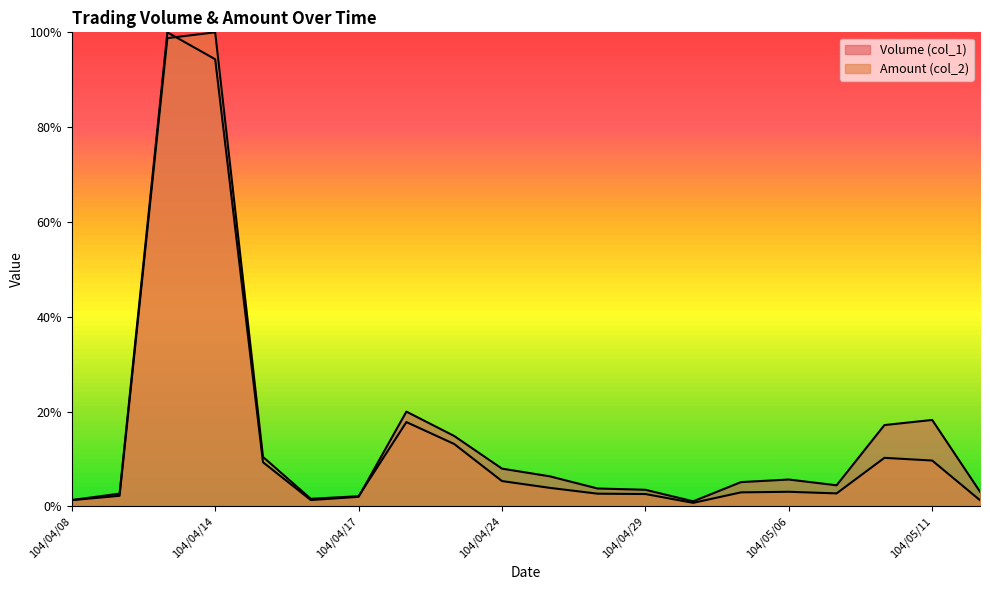

Where is Amount (col_2) nearest to the value 0?

104/04/30